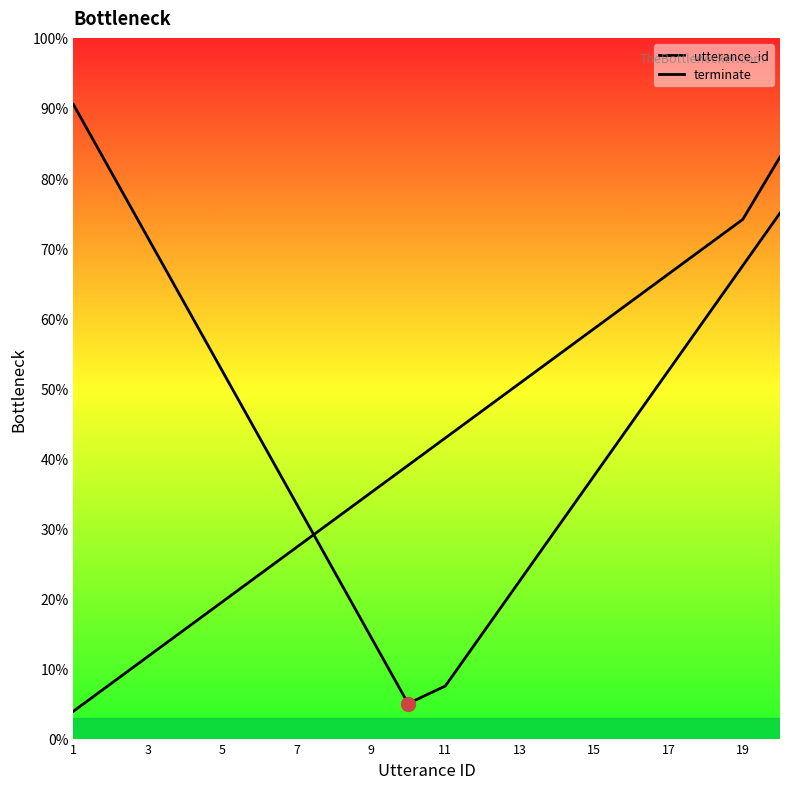

How many data points does each series have?

20